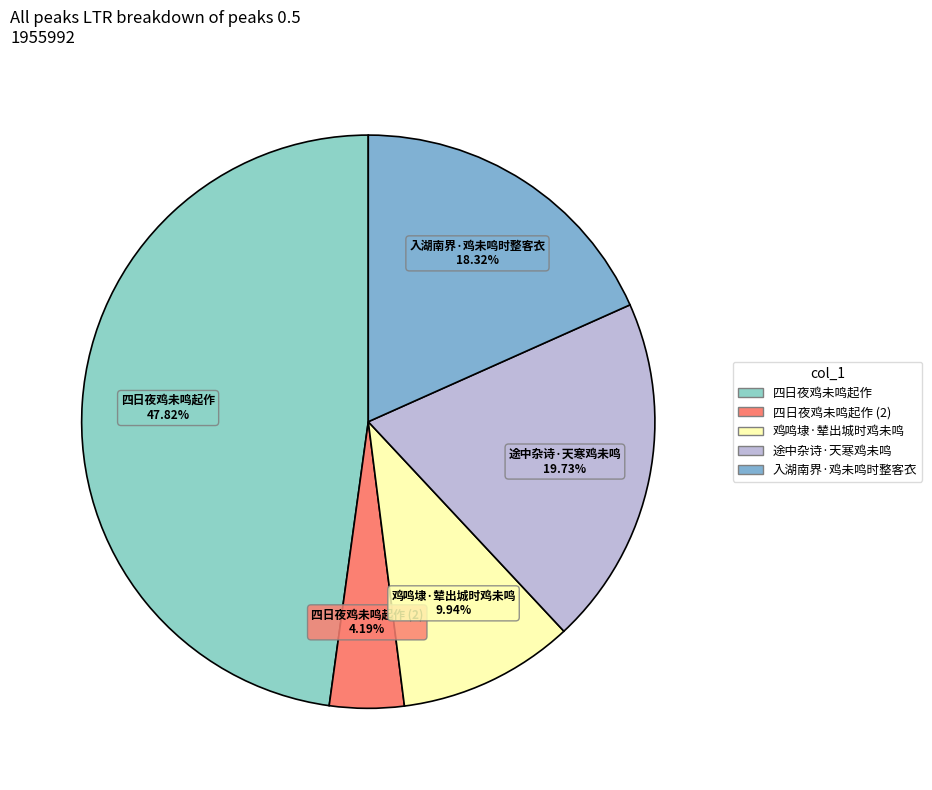

Count the number of slices in the pie.

5